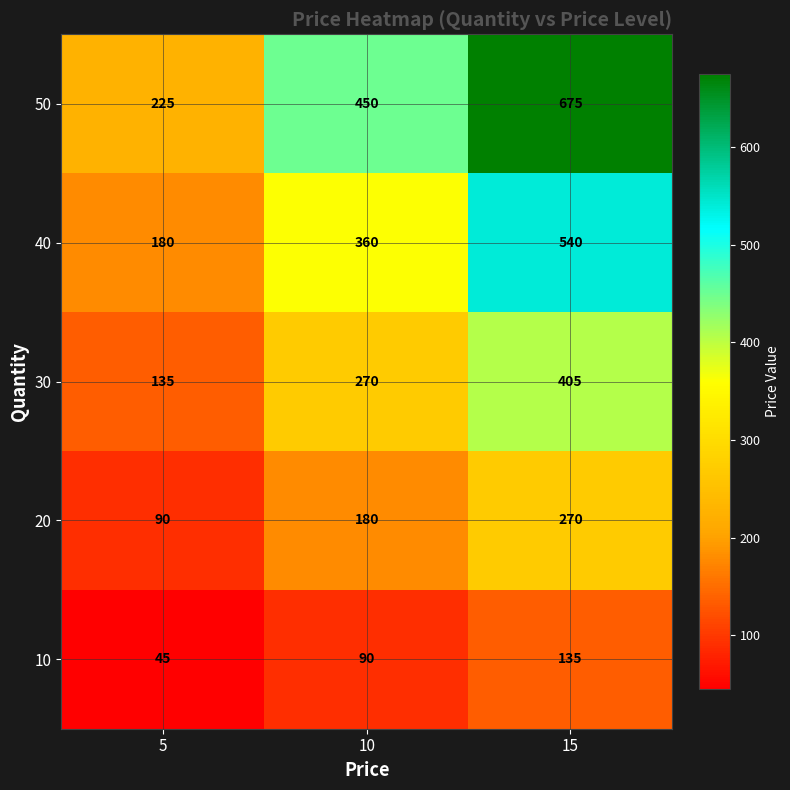

Where is 30 nearest to the value 270?

10